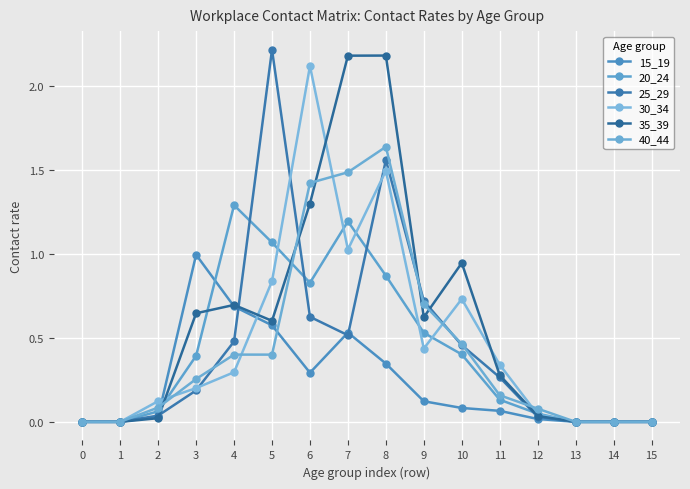

The value of 15_19 at 1 is -0.7. True or false?

False